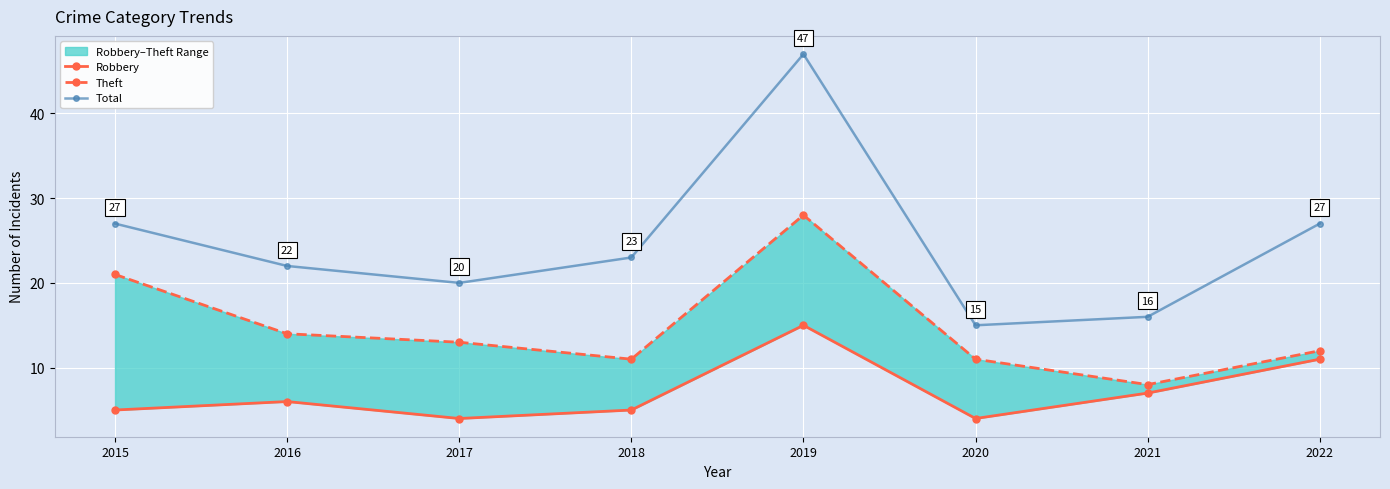

List the series in order of their peak value, lowest first.

Robbery, Theft, Total